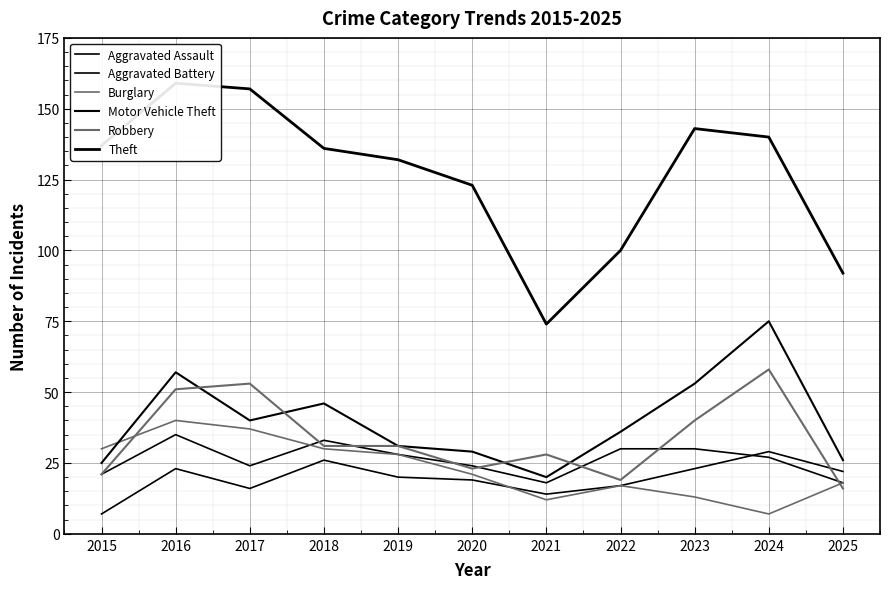

What is the sum of the Theft values at 2019 and 2021?

206